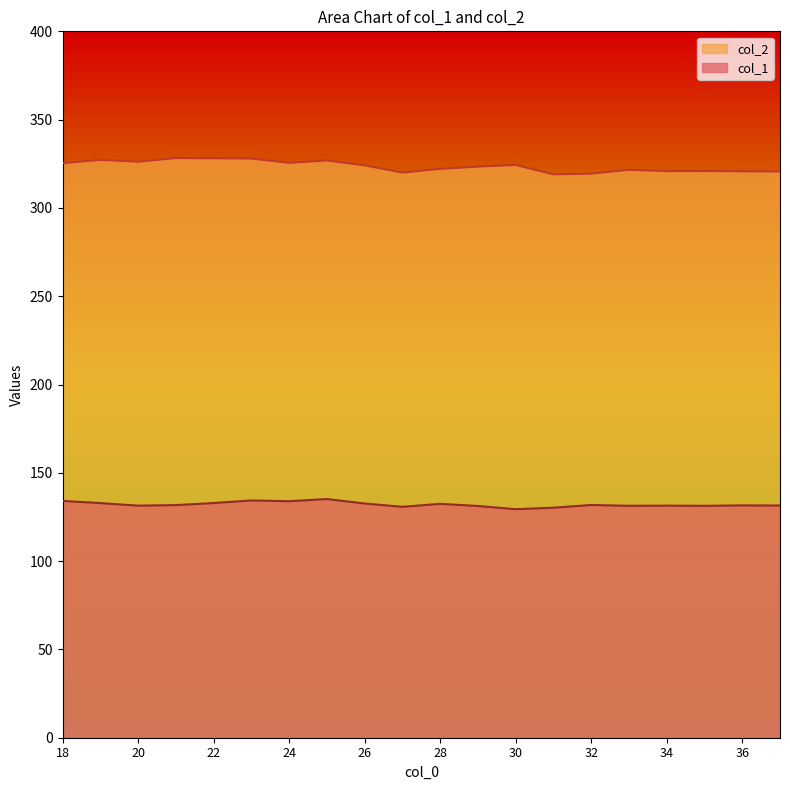

Which series has the largest total across all categories?

col_2